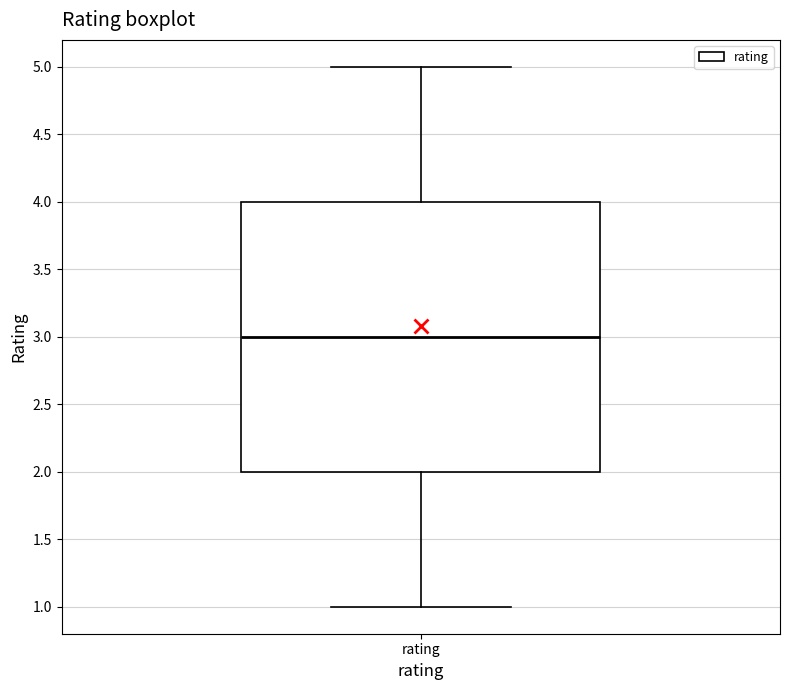

Read this box plot against the y-axis: the position of the median line, the range covered by the box, and the ends of both whiskers. The values are not printed on the chart, so give them approximately, as read against the axis.

median 3, box 2 to 4, whiskers 1 to 5